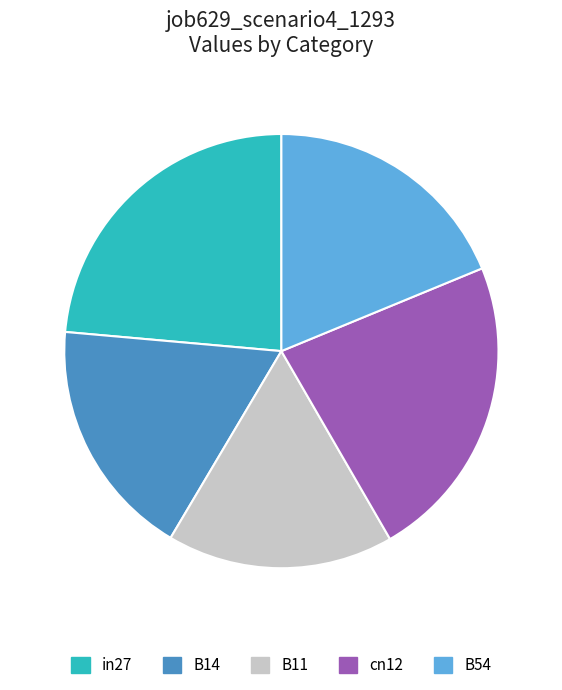

True or false: in27 accounts for 24% of the total.

True